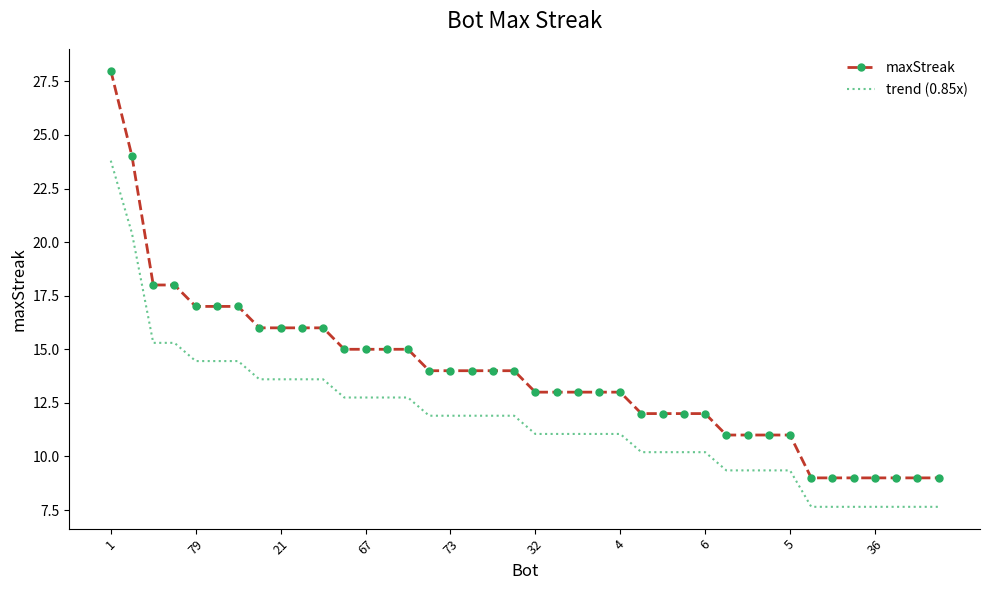

What is the difference between the maximum and minimum values in the maxStreak series?

19.0